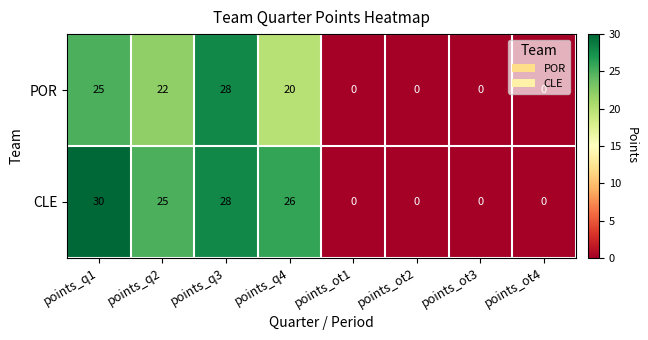

What is the difference between the maximum and minimum values in the CLE series?

30